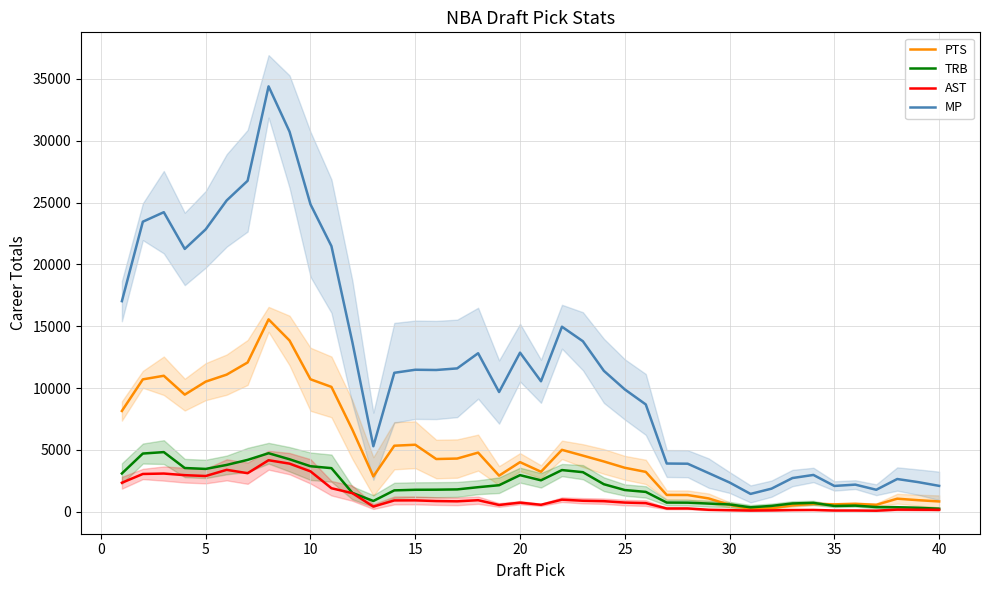

Which series has the largest total across all categories?

MP